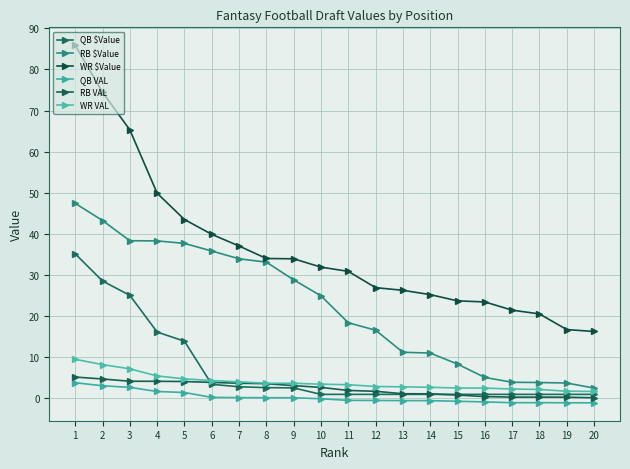

Count the number of data series in this chart.

6